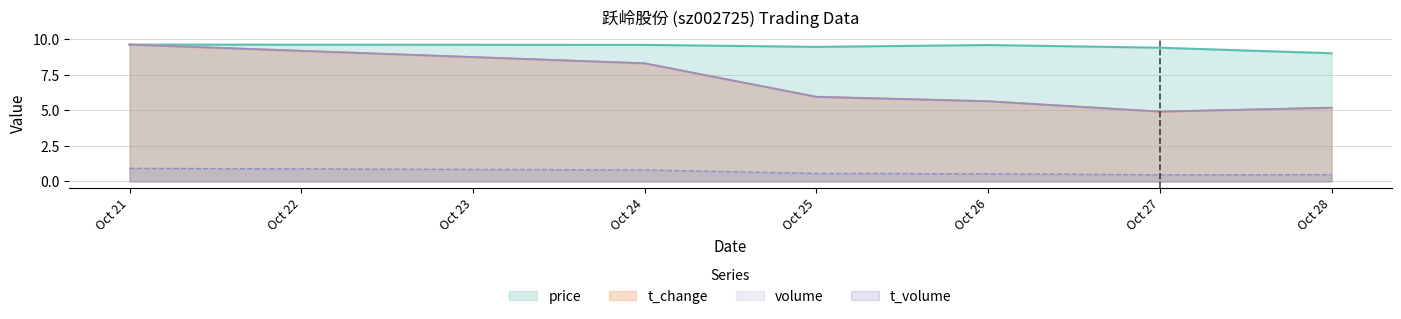

The value of volume at 2022-10-21 is 9.6. True or false?

True